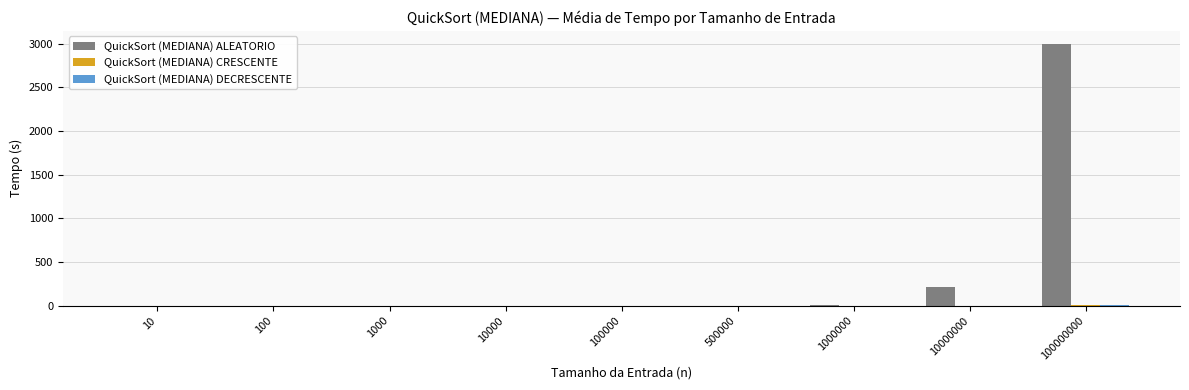

The value of QuickSort (MEDIANA) ALEATORIO at 100000000 is 2995.4. True or false?

True